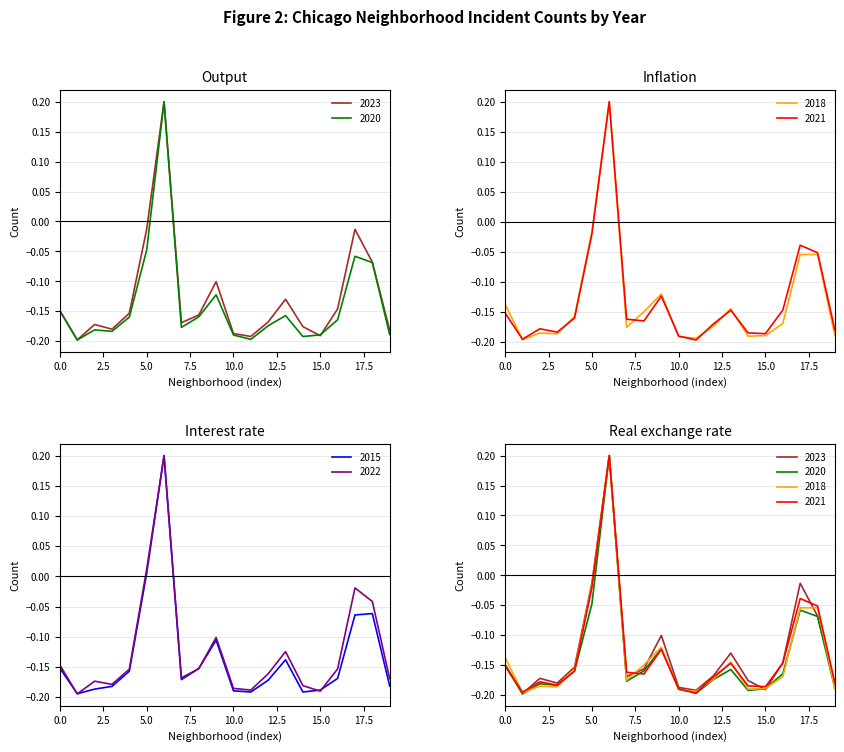

Where does the 2015 series first go above 0?

5.0